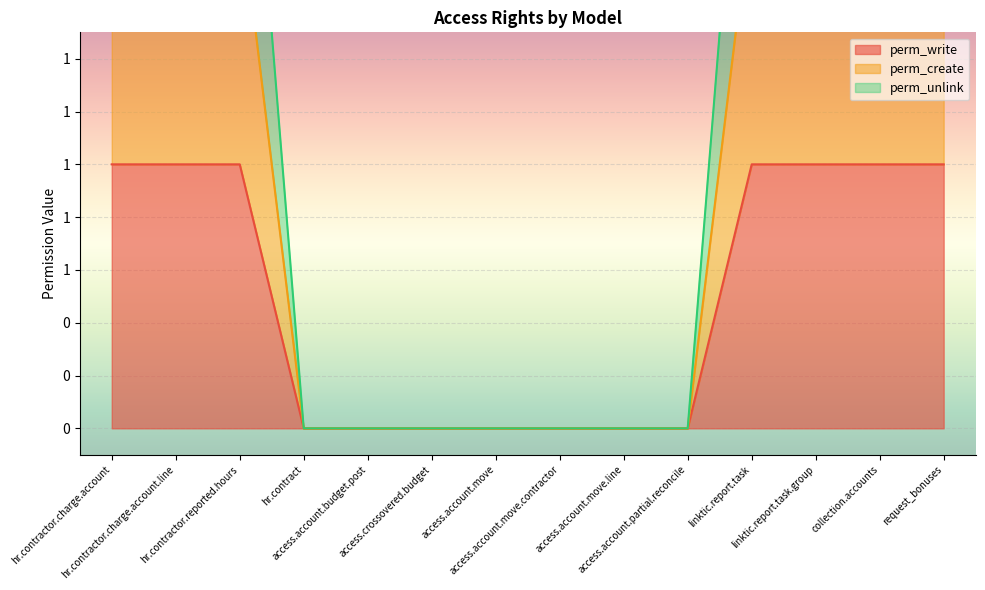

What is the greatest value displayed?

3